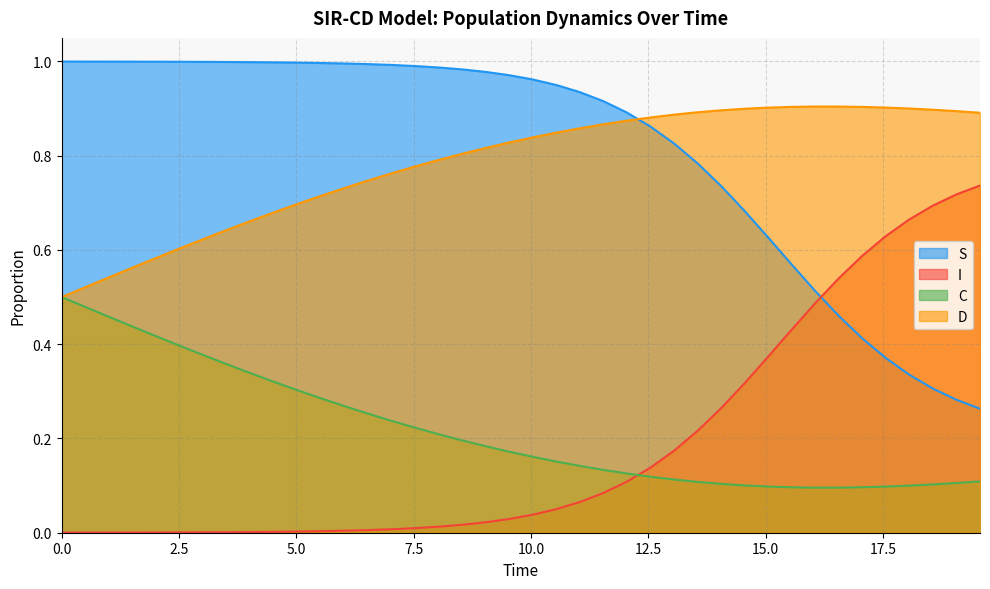

Reading left to right, extract all data points from this chart.

S: 1.0	1.0	1.0	1.0	1.0	1.0	1.0	1.0	1.0	1.0	1.0	1.0	1.0	1.0	1.0	1.0	1.0	1.0	1.0	1.0	1.0	1.0	0.9	0.9	0.9	0.9	0.8	0.8	0.7	0.7	0.6	0.6	0.5	0.5	0.4	0.4	0.3	0.3	0.3	0.3
I: 0.0	0.0	0.0	0.0	0.0	0.0	0.0	0.0	0.0	0.0	0.0	0.0	0.0	0.0	0.0	0.0	0.0	0.0	0.0	0.0	0.0	0.0	0.1	0.1	0.1	0.1	0.2	0.2	0.3	0.3	0.4	0.4	0.5	0.5	0.6	0.6	0.7	0.7	0.7	0.7
C: 0.5	0.5	0.5	0.4	0.4	0.4	0.4	0.4	0.3	0.3	0.3	0.3	0.3	0.3	0.2	0.2	0.2	0.2	0.2	0.2	0.2	0.2	0.1	0.1	0.1	0.1	0.1	0.1	0.1	0.1	0.1	0.1	0.1	0.1	0.1	0.1	0.1	0.1	0.1	0.1
D: 0.5	0.5	0.5	0.6	0.6	0.6	0.6	0.6	0.7	0.7	0.7	0.7	0.7	0.7	0.8	0.8	0.8	0.8	0.8	0.8	0.8	0.8	0.9	0.9	0.9	0.9	0.9	0.9	0.9	0.9	0.9	0.9	0.9	0.9	0.9	0.9	0.9	0.9	0.9	0.9